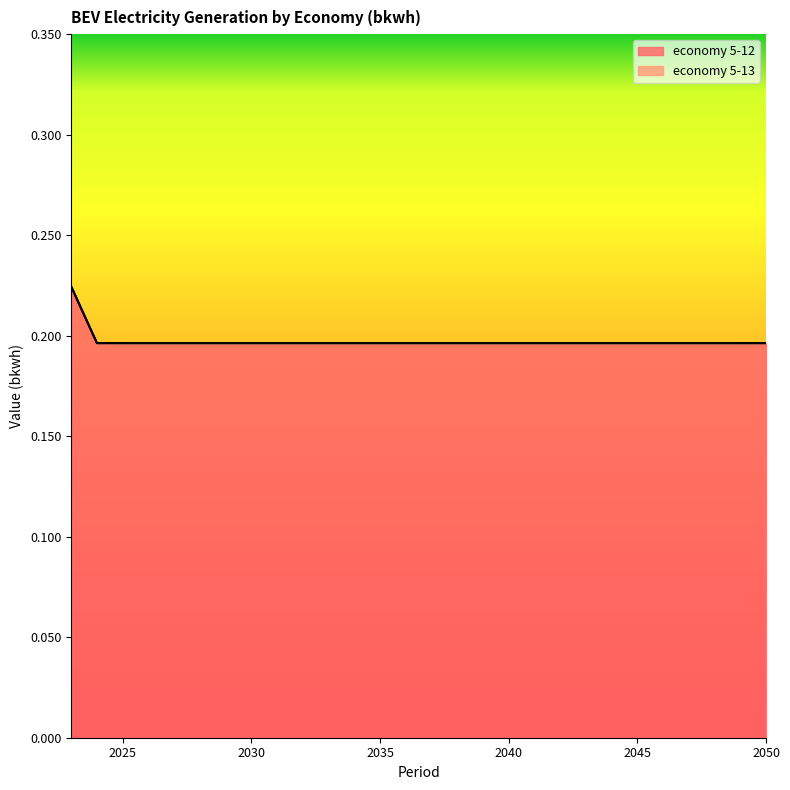

True or false: the data shows 0.3 at 2049.

False